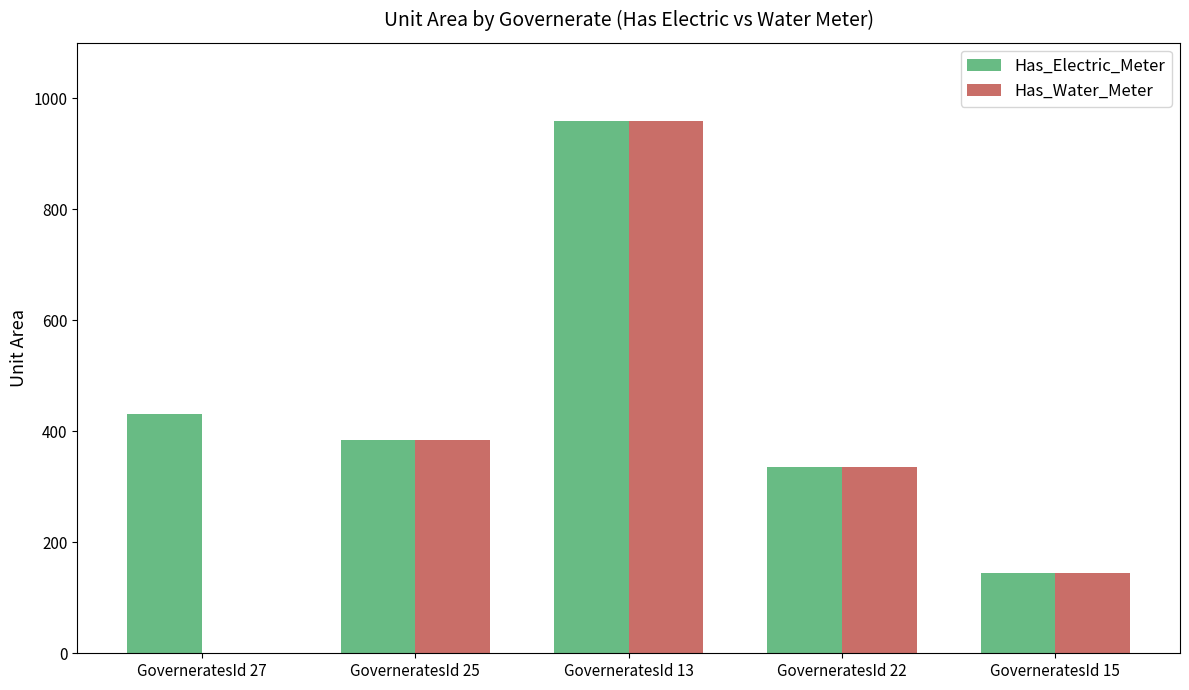

The Has_Electric_Meter series shows 45 at GoverneratesId 15. True or false?

False